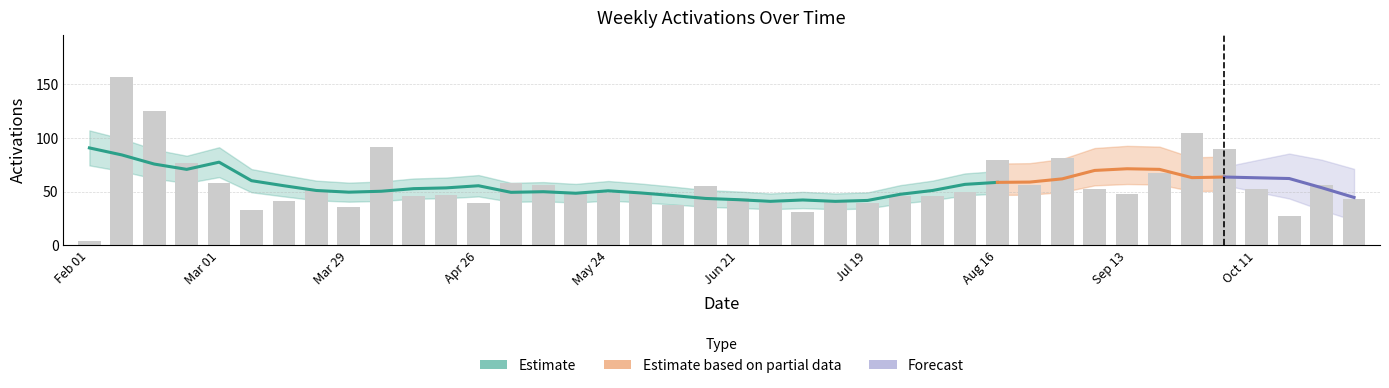

Where is the data nearest to the value 80?

Aug 16